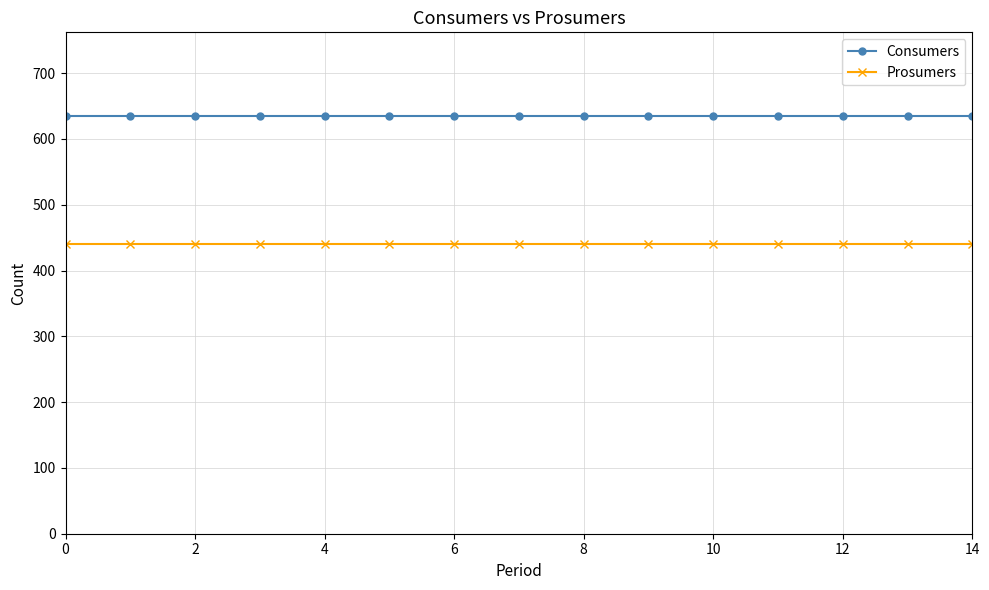

What is the sum of all Consumers values?

9525